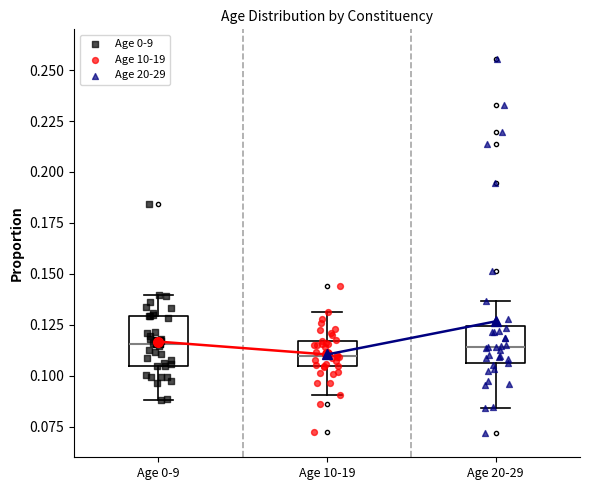

Comparing the boxes themselves (not the whiskers), which one is the tallest?

Age 0-9